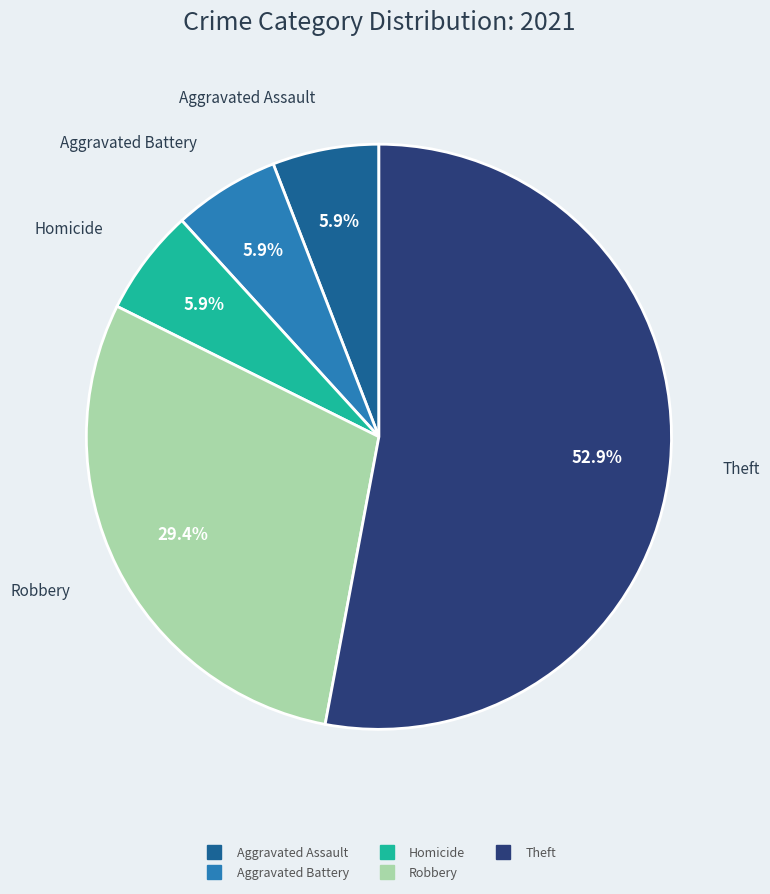

How many segments does this pie chart have?

5